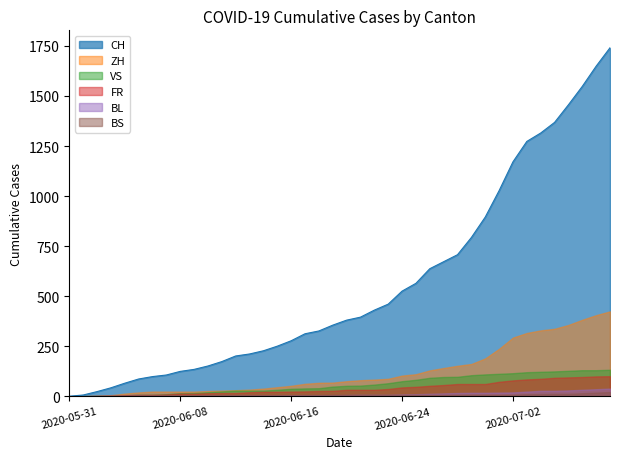

At which category is the sum across all series the highest?

2020-07-09